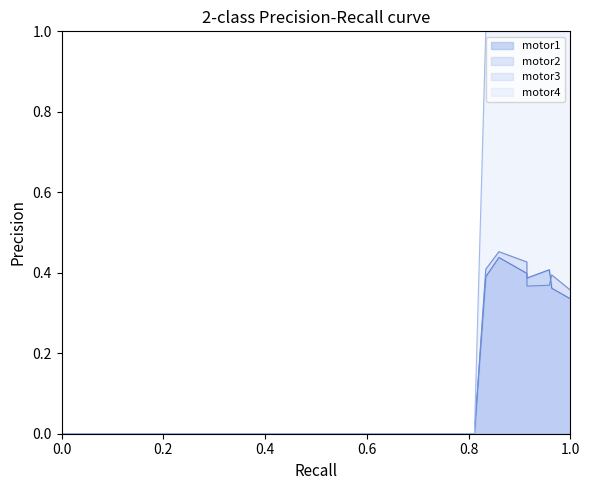

Which series has the largest total across all categories?

motor4